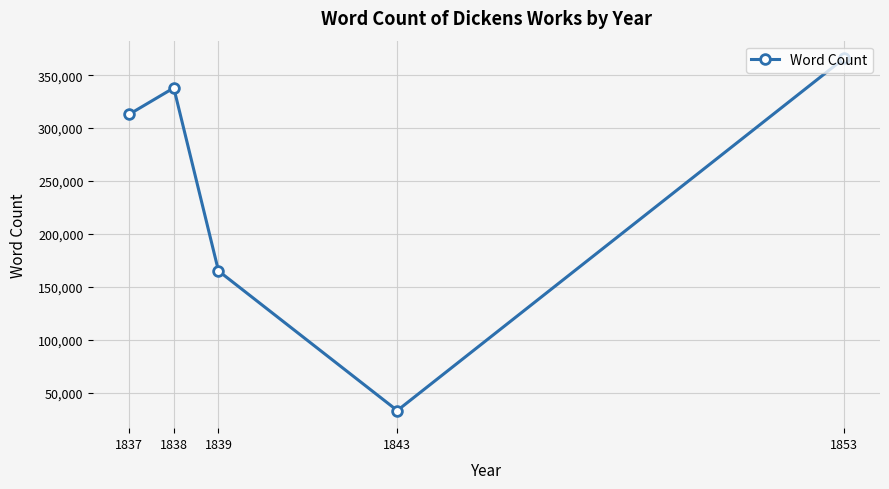

Which label corresponds to the smallest value in the chart?

1843